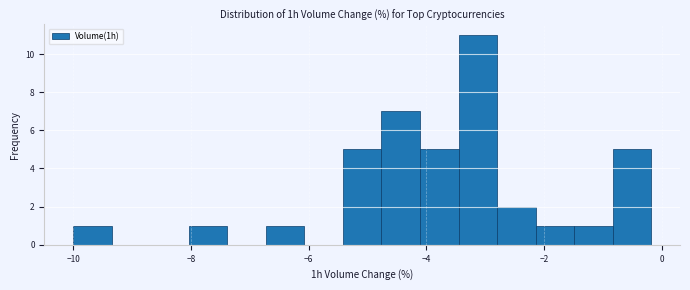

Read against the x-axis, roughly where is the centre of the tallest bar?

-3.2